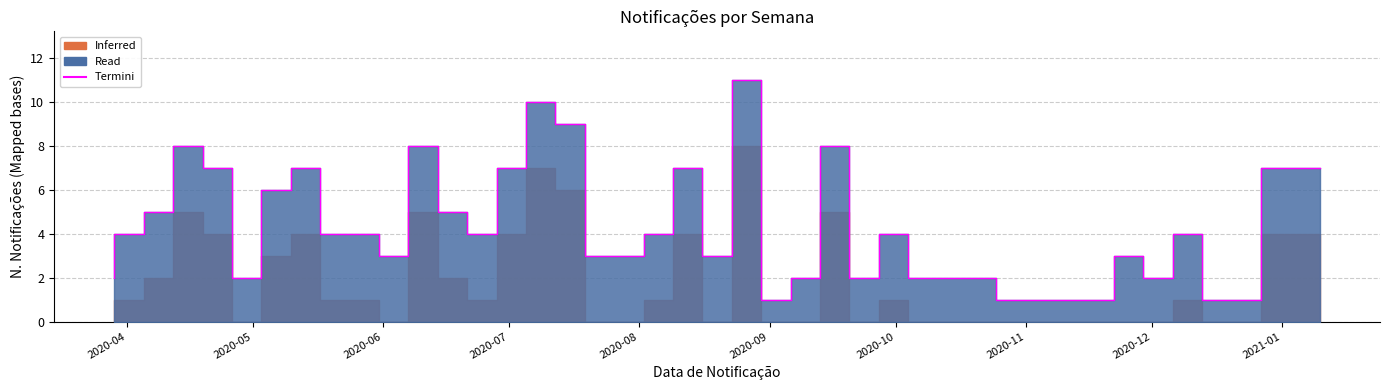

The chart shows a value of 2 at 2021-01-10. True or false?

False